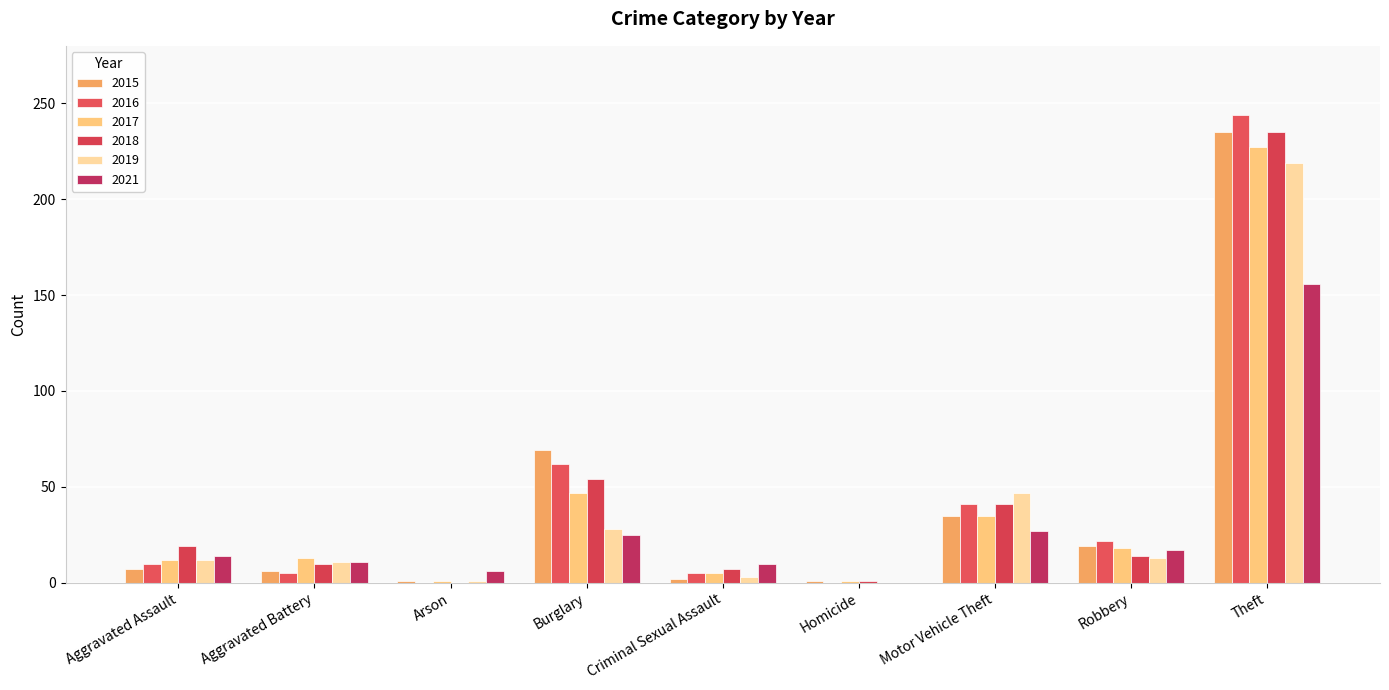

Which label corresponds to the smallest value in the chart?

Arson